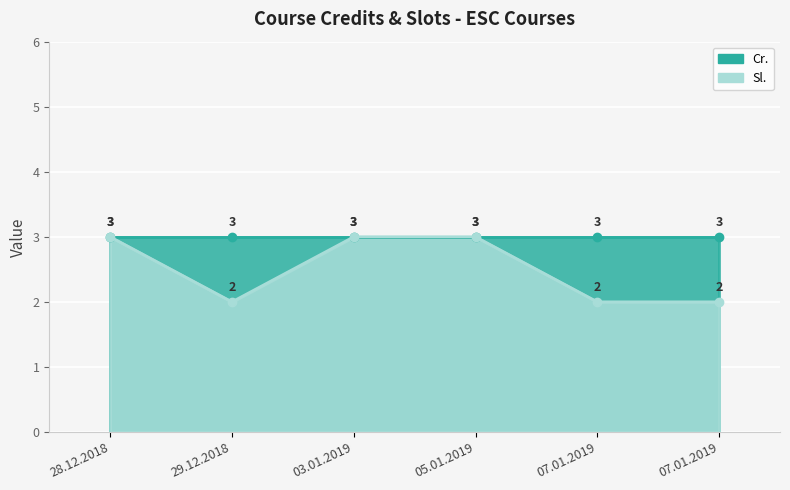

The value at 07.01.2019 is 1. True or false?

False